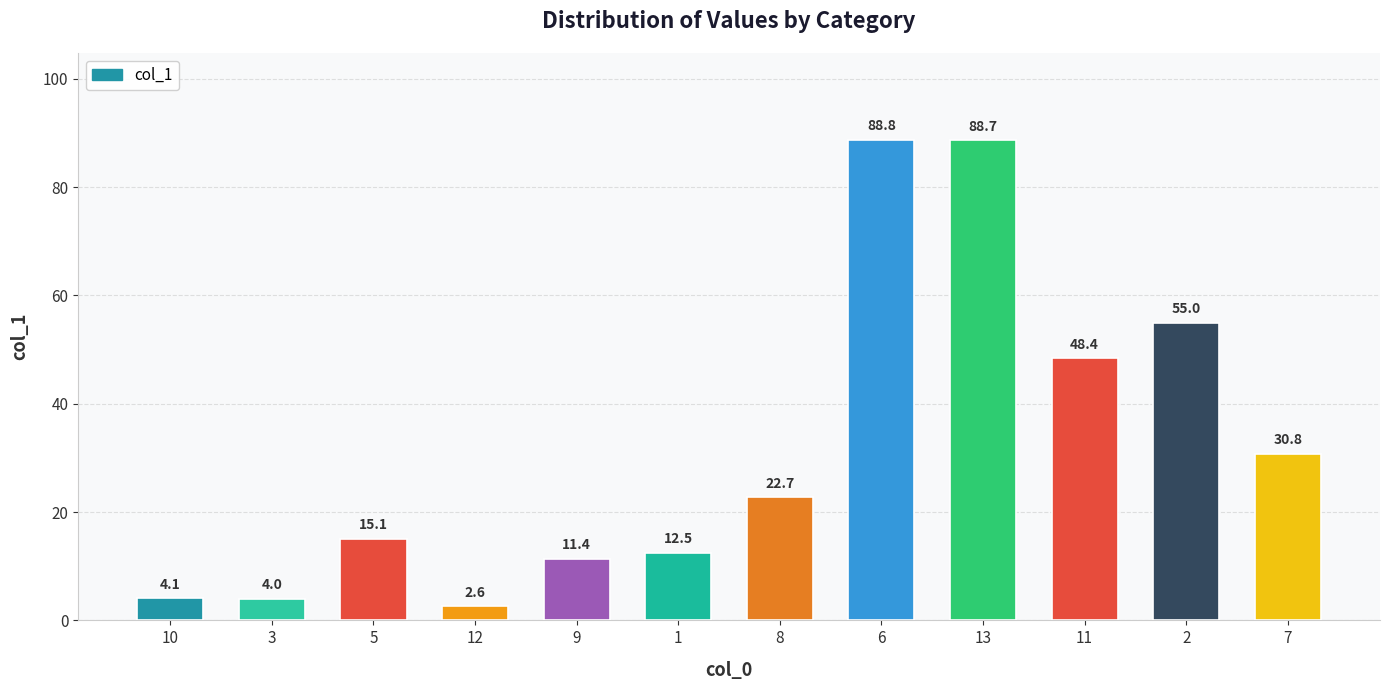

How many data points are less than 22?

6